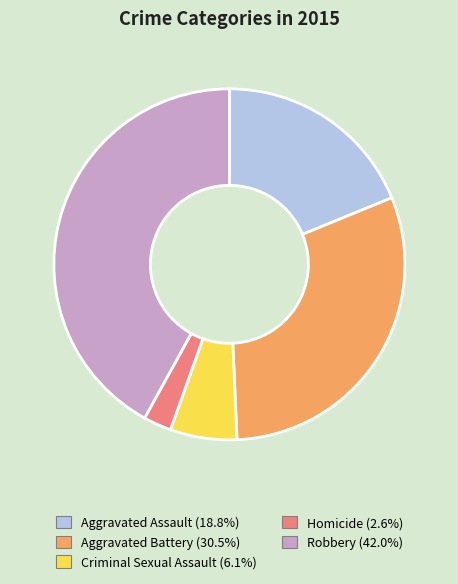

Which slice is the smallest?

Homicide